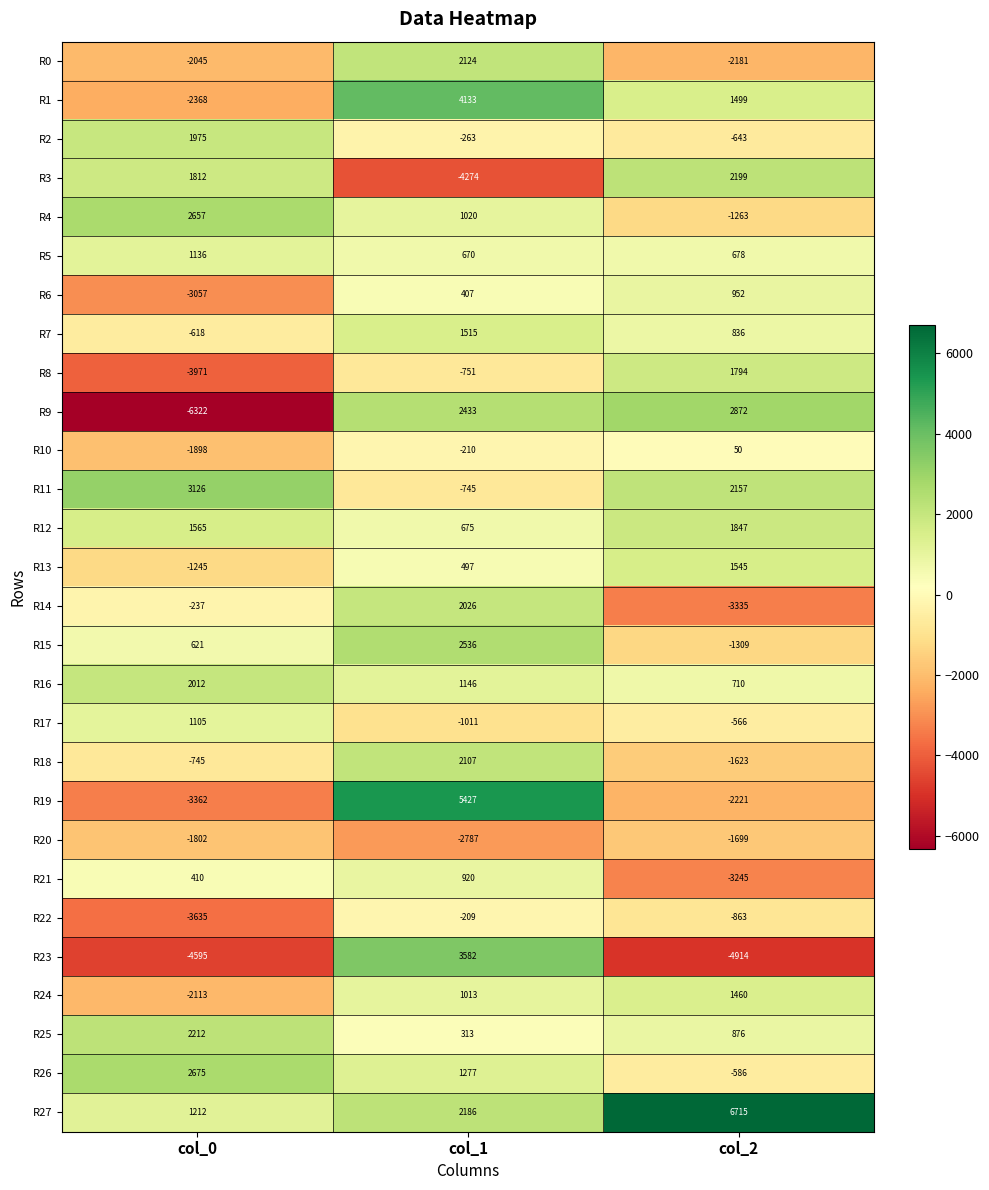

What is the average value of the R27 series?

3371